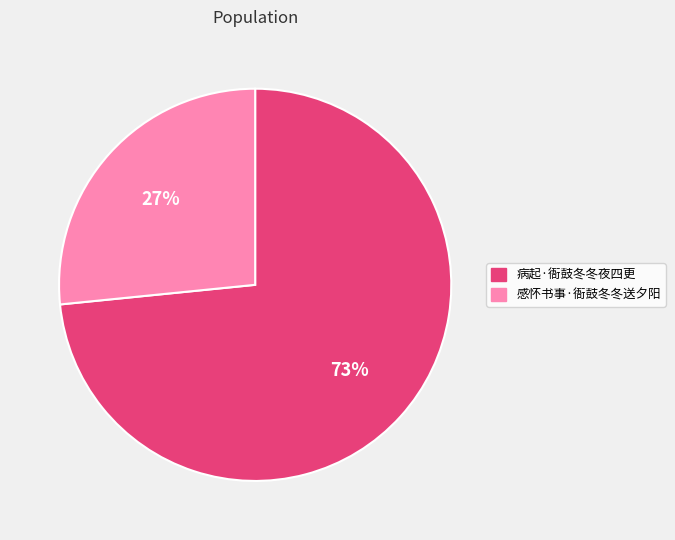

The 病起·衙鼓冬冬夜四更 slice represents 86% of the pie. True or false?

False